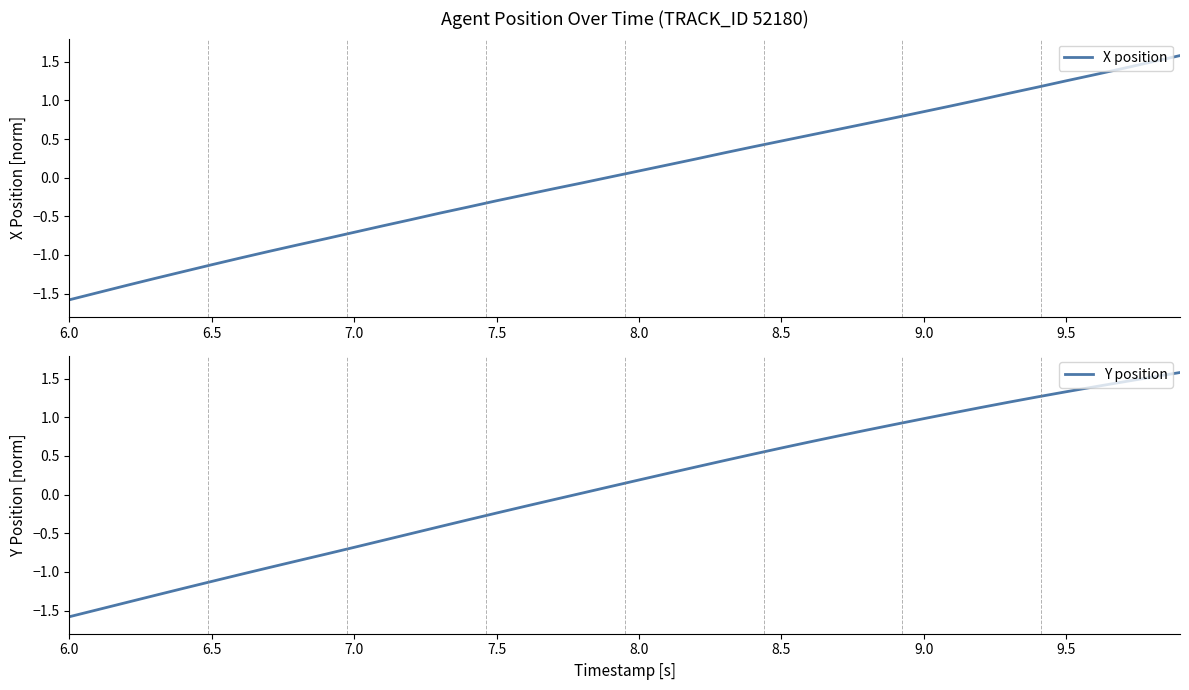

What is the minimum value for X position?

-1.6